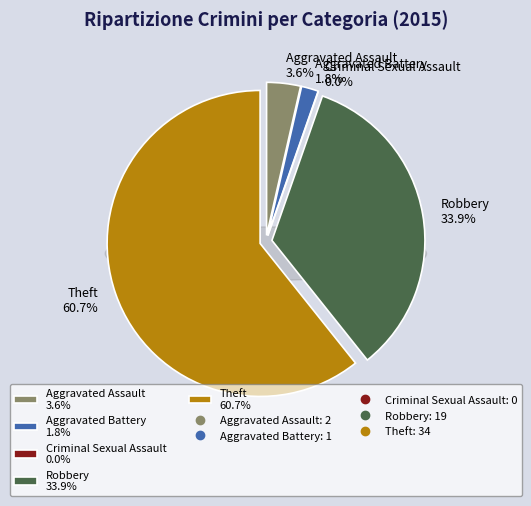

Is Robbery the majority of the pie?

No